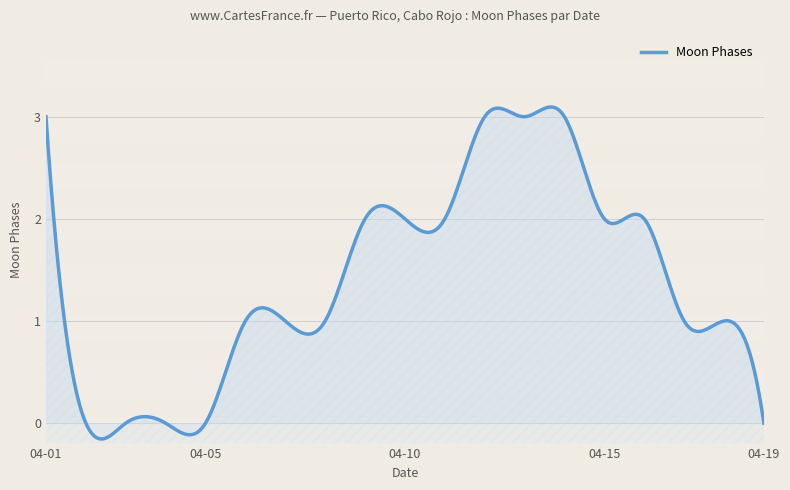

How many distinct data groups are displayed?

1